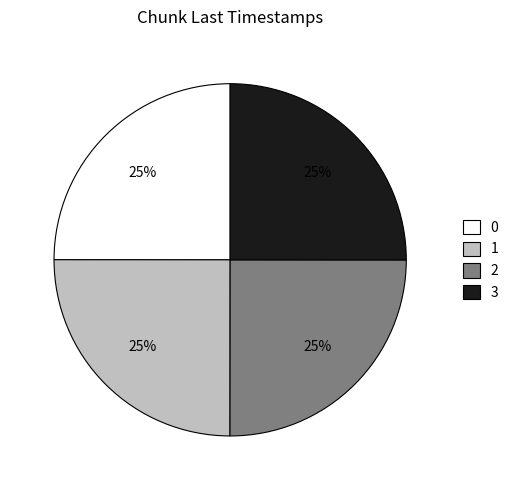

Is it true that 1 is 25% of the pie?

True